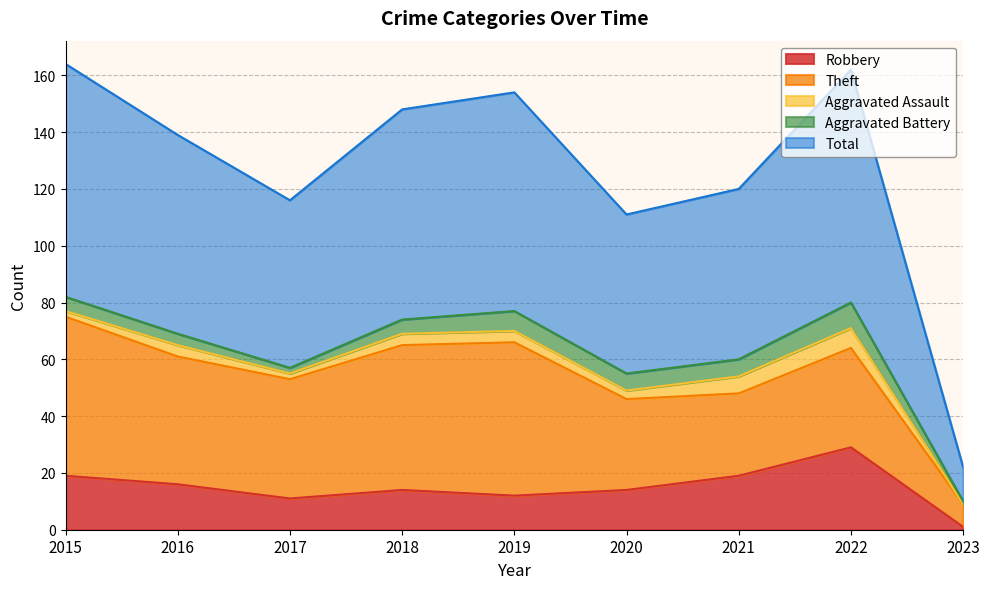

True or false: Total has a value of 81 at 2021.

False